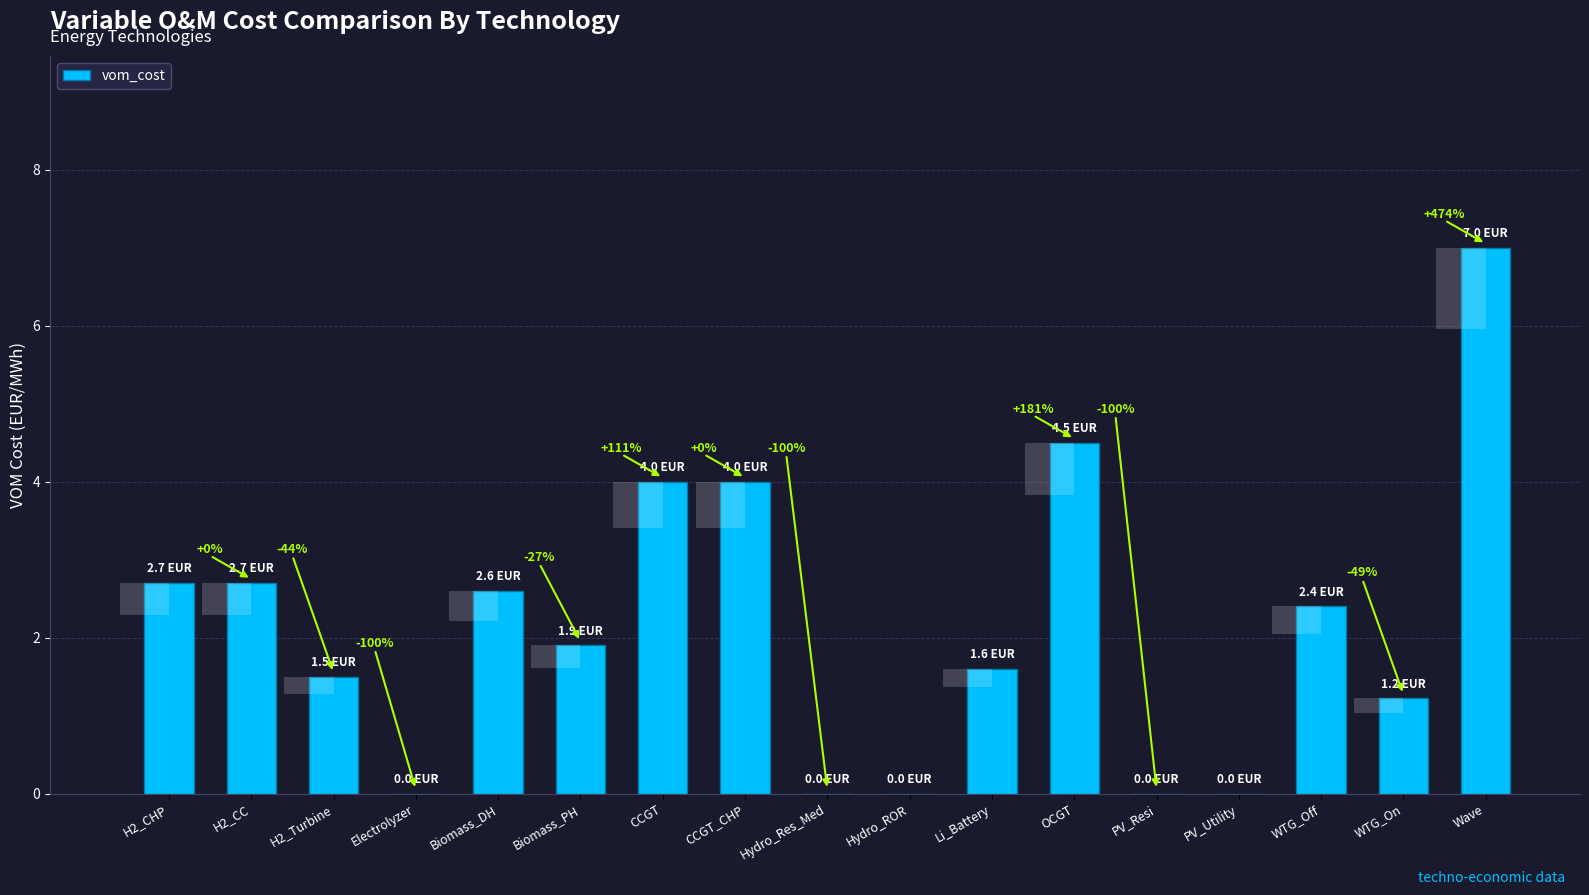

At which label does the data first exceed 1?

H2_CHP